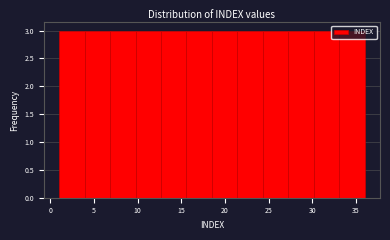

How tall is the bar that spans 4.0 to 7.0 on the x-axis? Neither the bar edges nor the heights are printed on the chart, so give them approximately, as read against the axes.

3